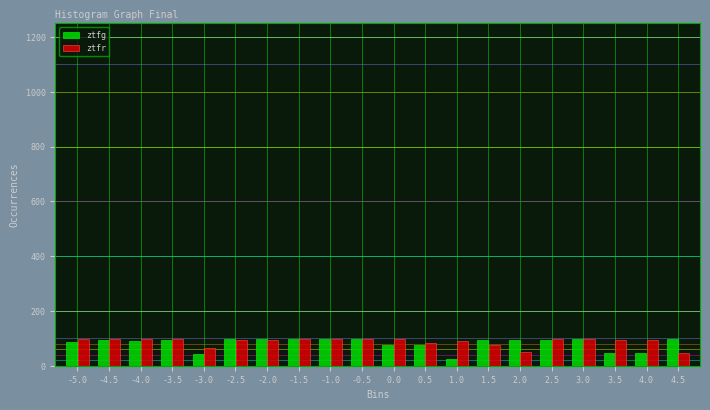

What is the maximum value shown in the chart?

98